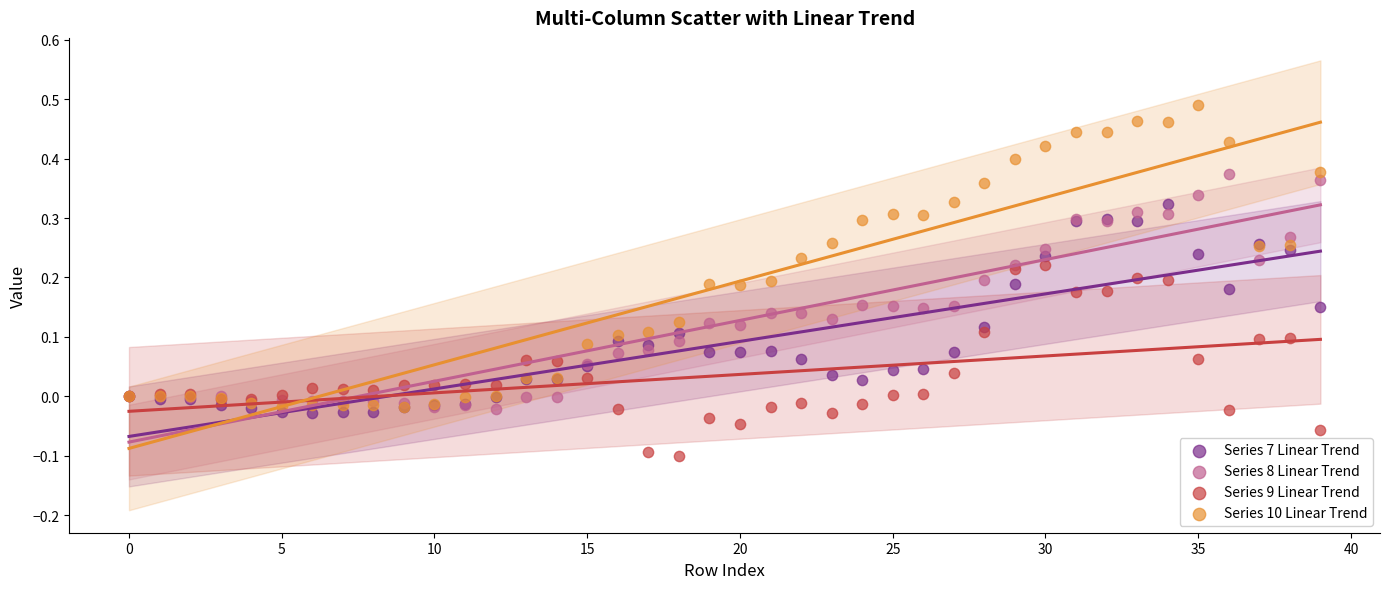

What are all the series names shown in the legend?

Series 7 Linear Trend, Series 8 Linear Trend, Series 9 Linear Trend, Series 10 Linear Trend